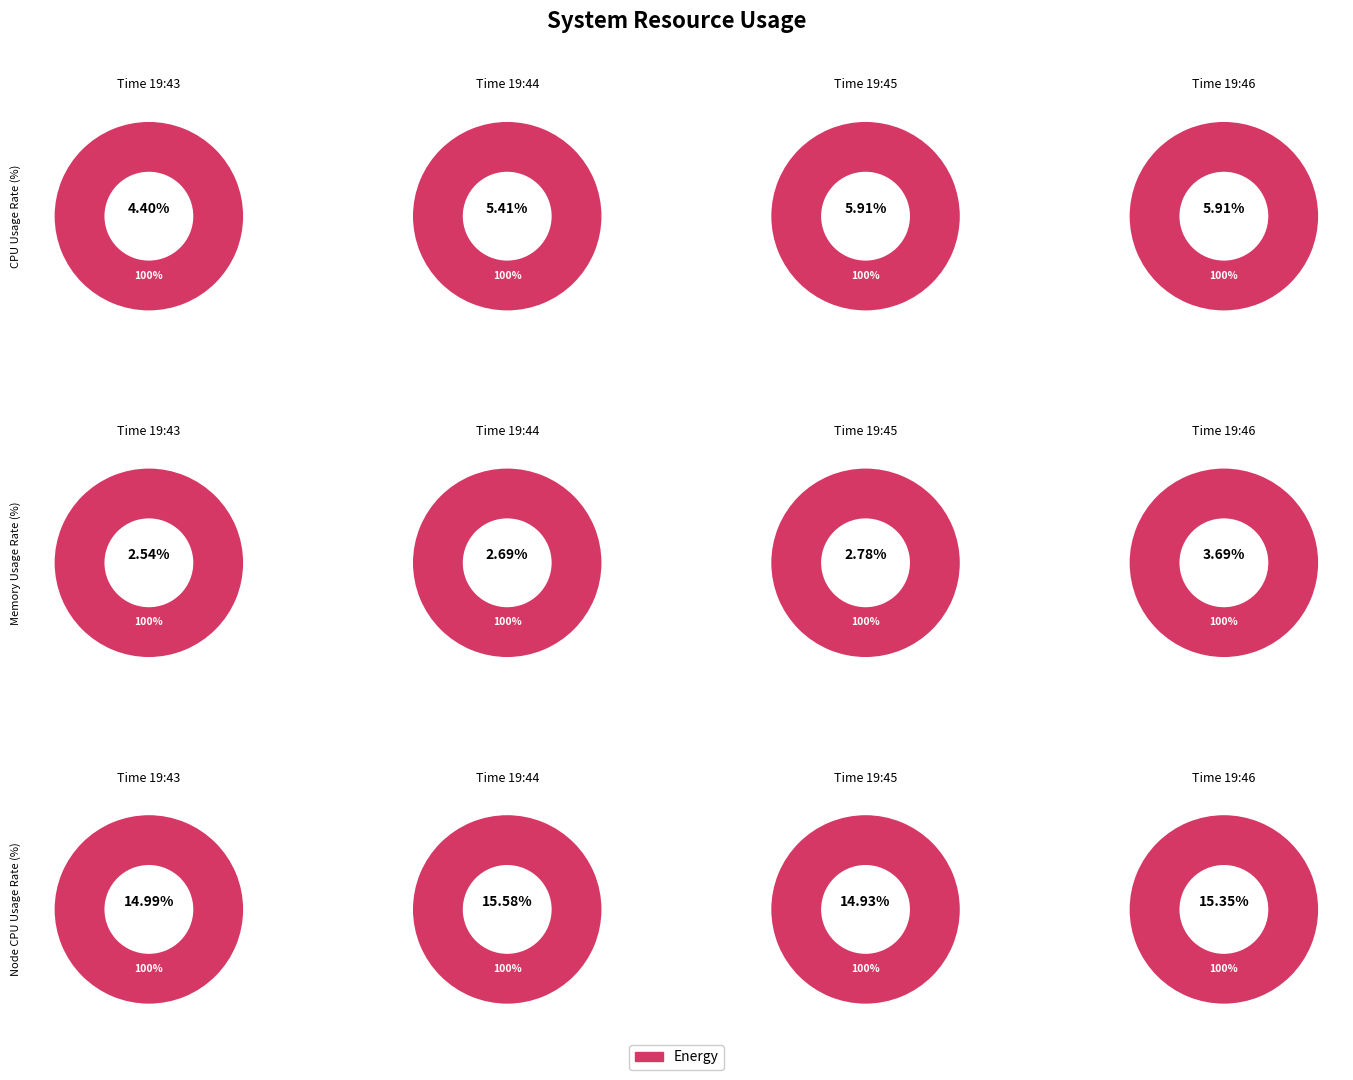

To the nearest percent, what portion does 19:45 represent?

24%